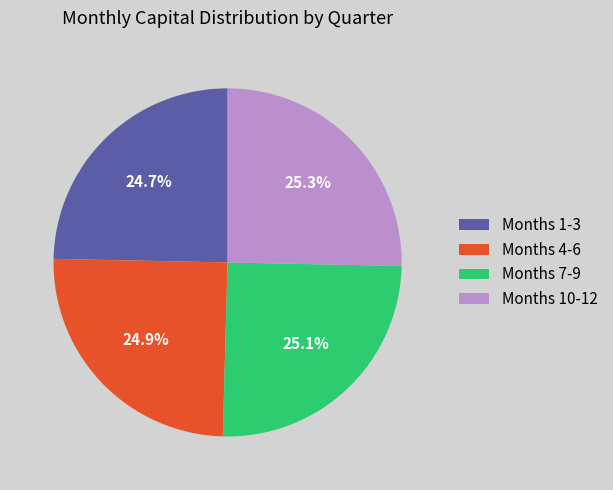

Is Months 4-6 the majority of the pie?

No